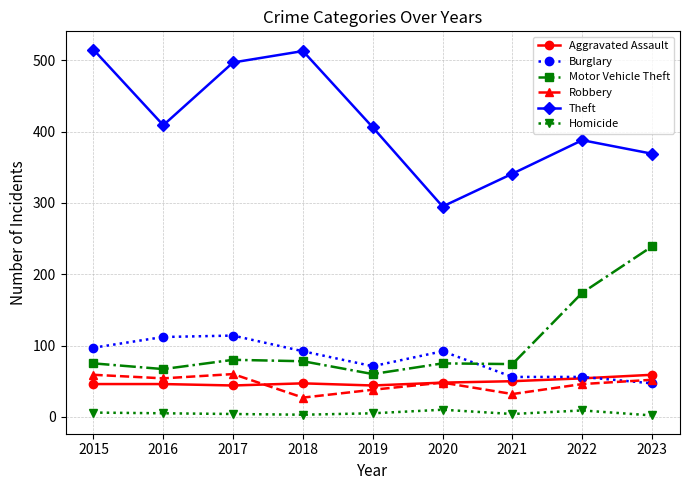

Is it true that Robbery equals 55 at 2019?

False